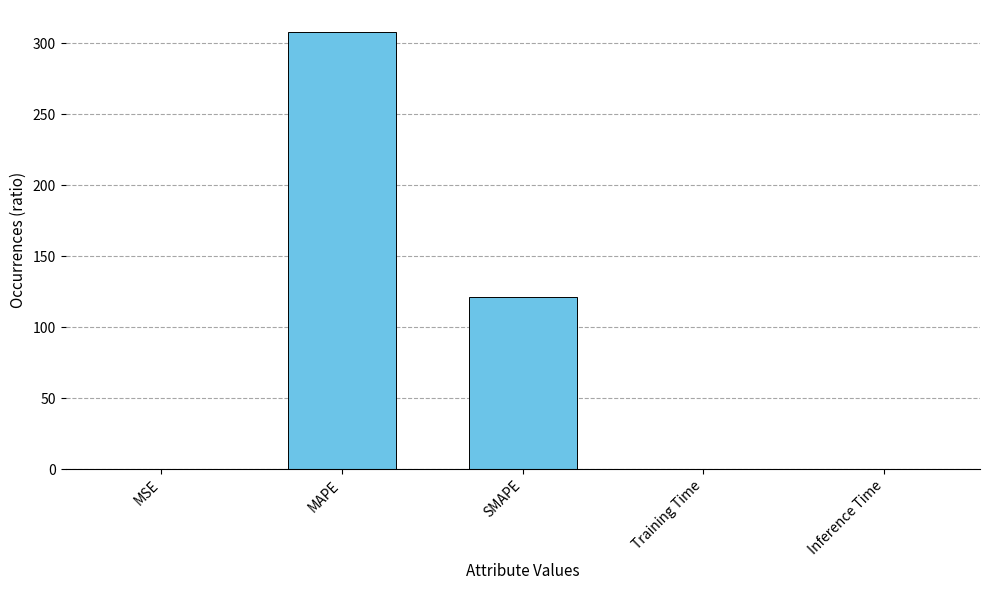

Which label corresponds to the largest value in the chart?

MAPE